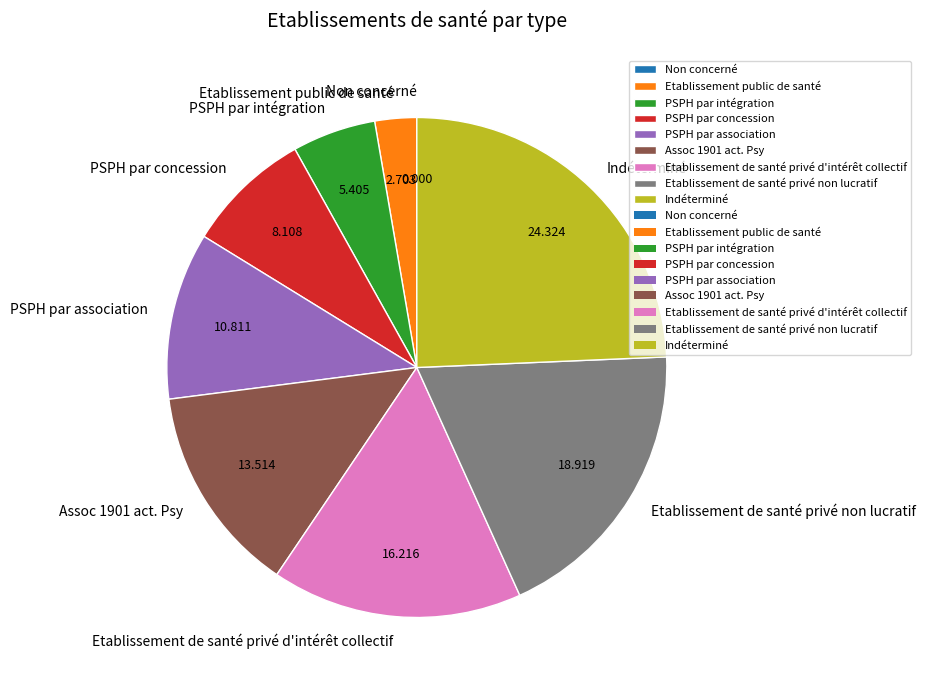

Is there any slice that represents more than half of the pie?

No